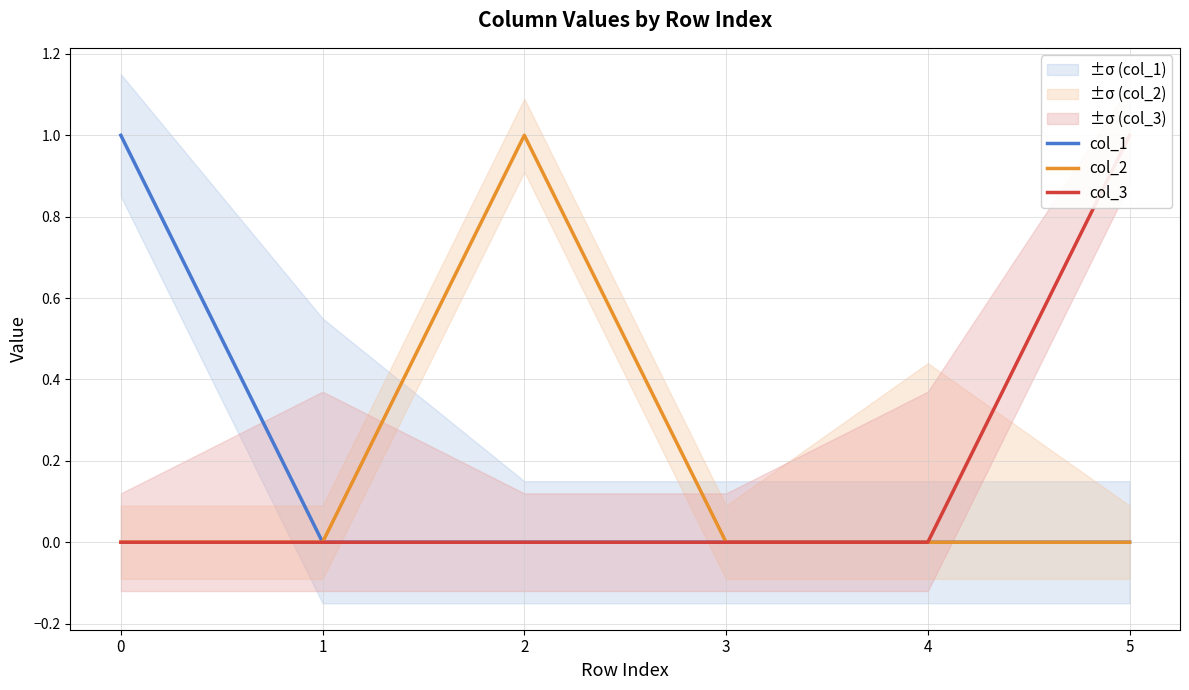

Between 0 and 4, which series saw the biggest shift?

col_1